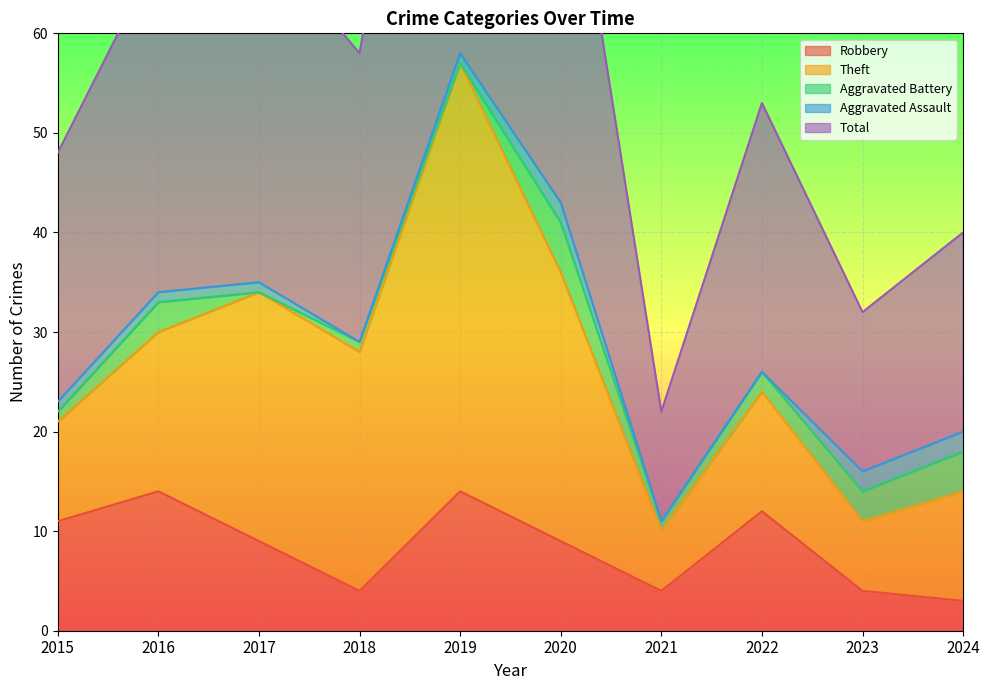

Reading left to right, what are all the values shown in this chart?

Robbery: 11	14	9	4	14	9	4	12	4	3
Theft: 10	16	25	24	43	27	6	12	7	11
Aggravated Battery: 1	3	0	1	0	5	1	2	3	4
Aggravated Assault: 1	1	1	0	1	2	0	0	2	2
Total: 25	34	35	29	58	43	11	27	16	20